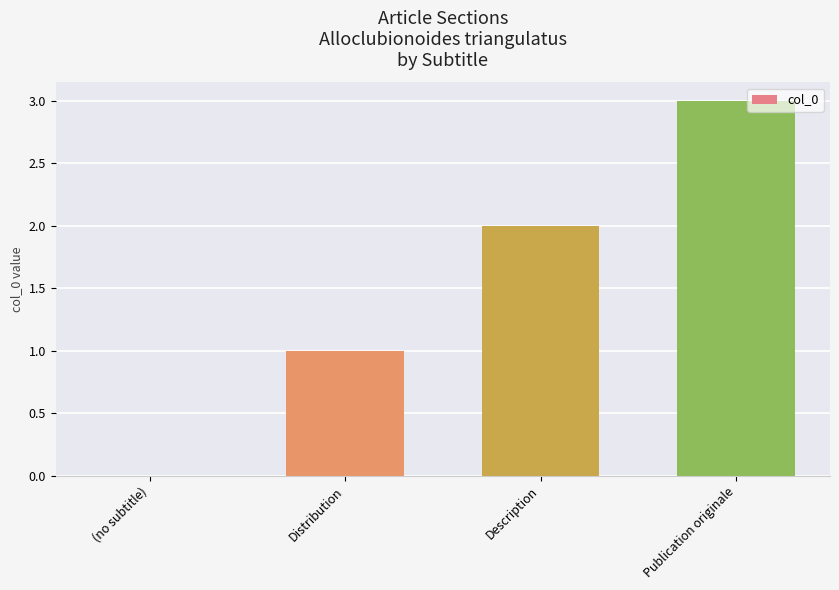

What is the greatest value displayed?

3